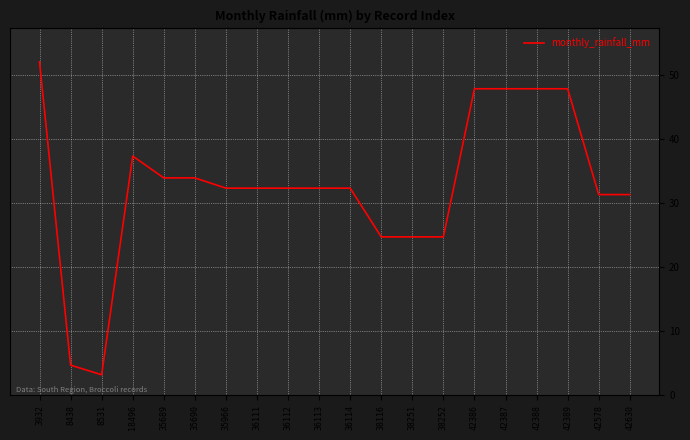

At which category does the data reach its first local valley?

8531